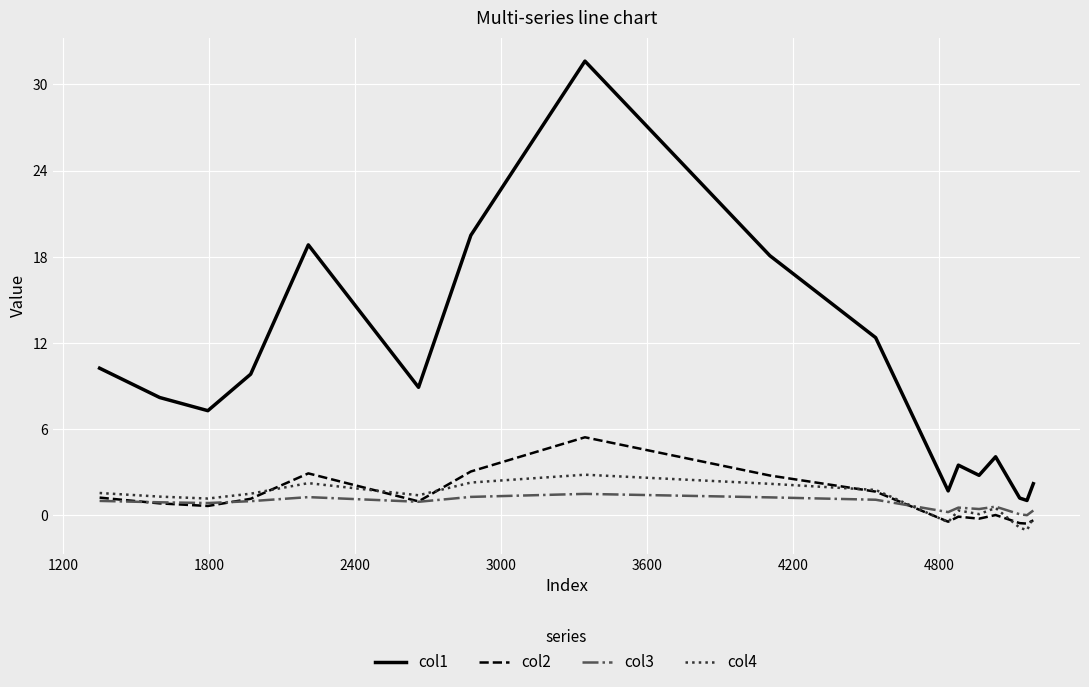

Which series has the widest spread of values?

col1